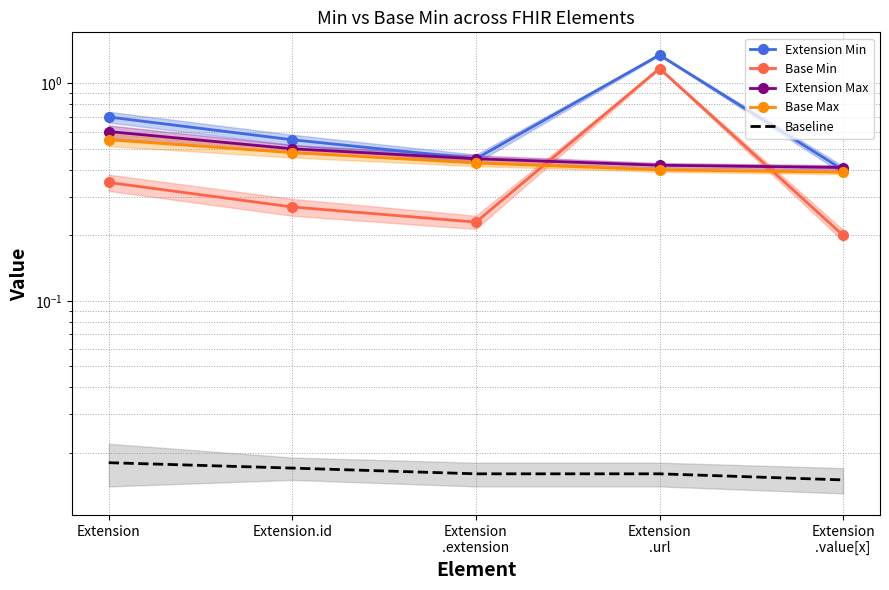

True or false: Extension Min has a value of 0.4 at Extension
.value[x].

True